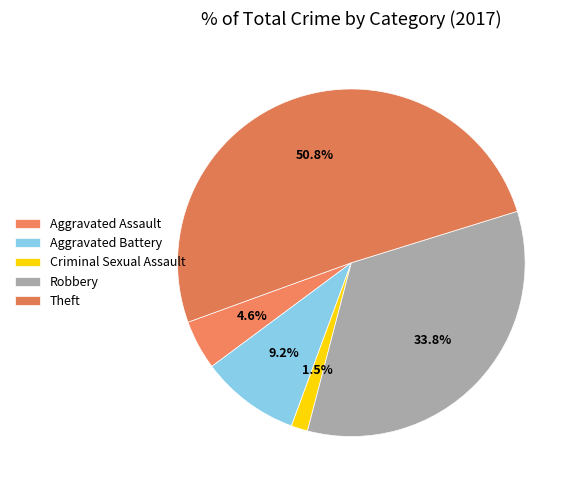

Rank the categories by value from highest to lowest.

Theft, Robbery, Aggravated Battery, Aggravated Assault, Criminal Sexual Assault